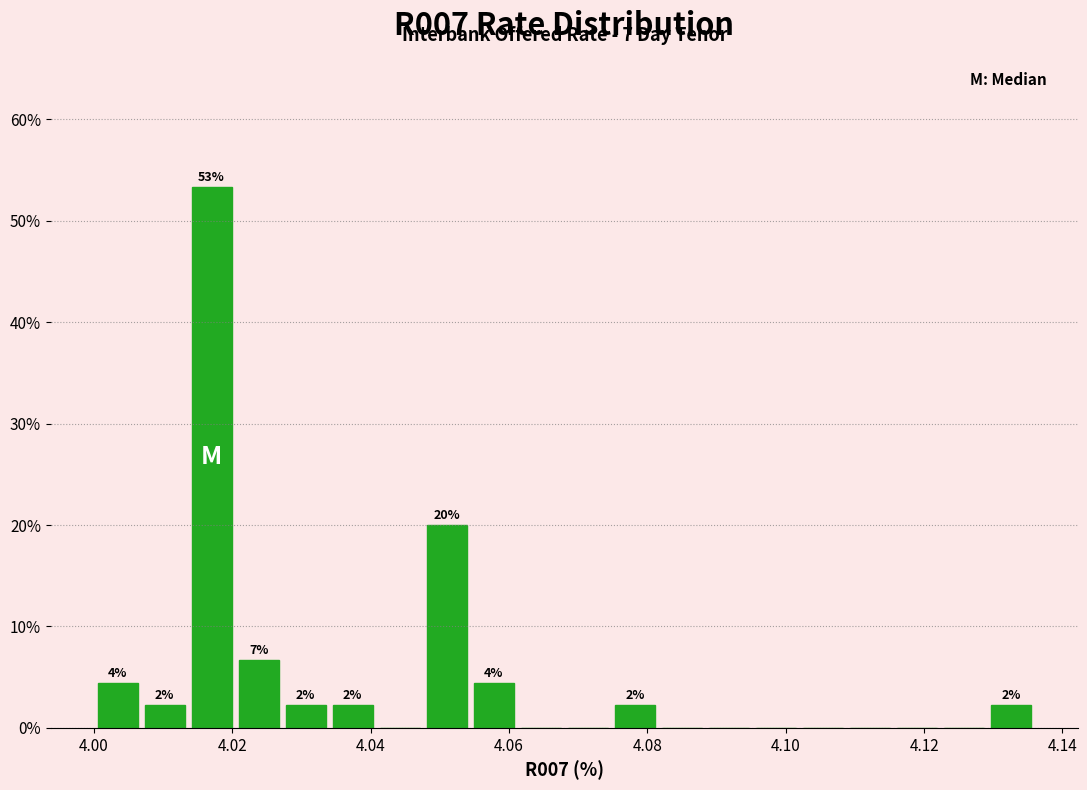

Around what value on the x-axis is the tallest bar? Give the approximate position of its centre, as read against the axis.

4.018